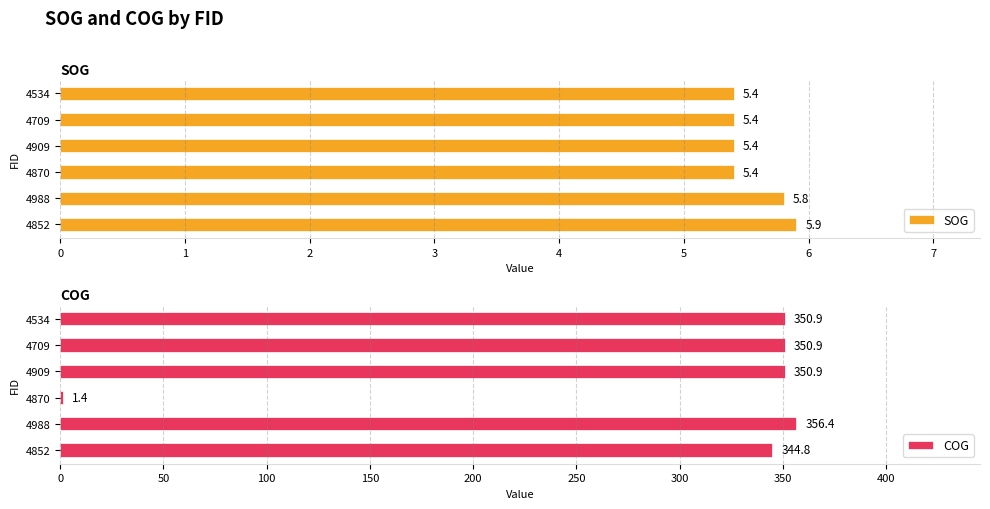

How many bars are there in total?

12